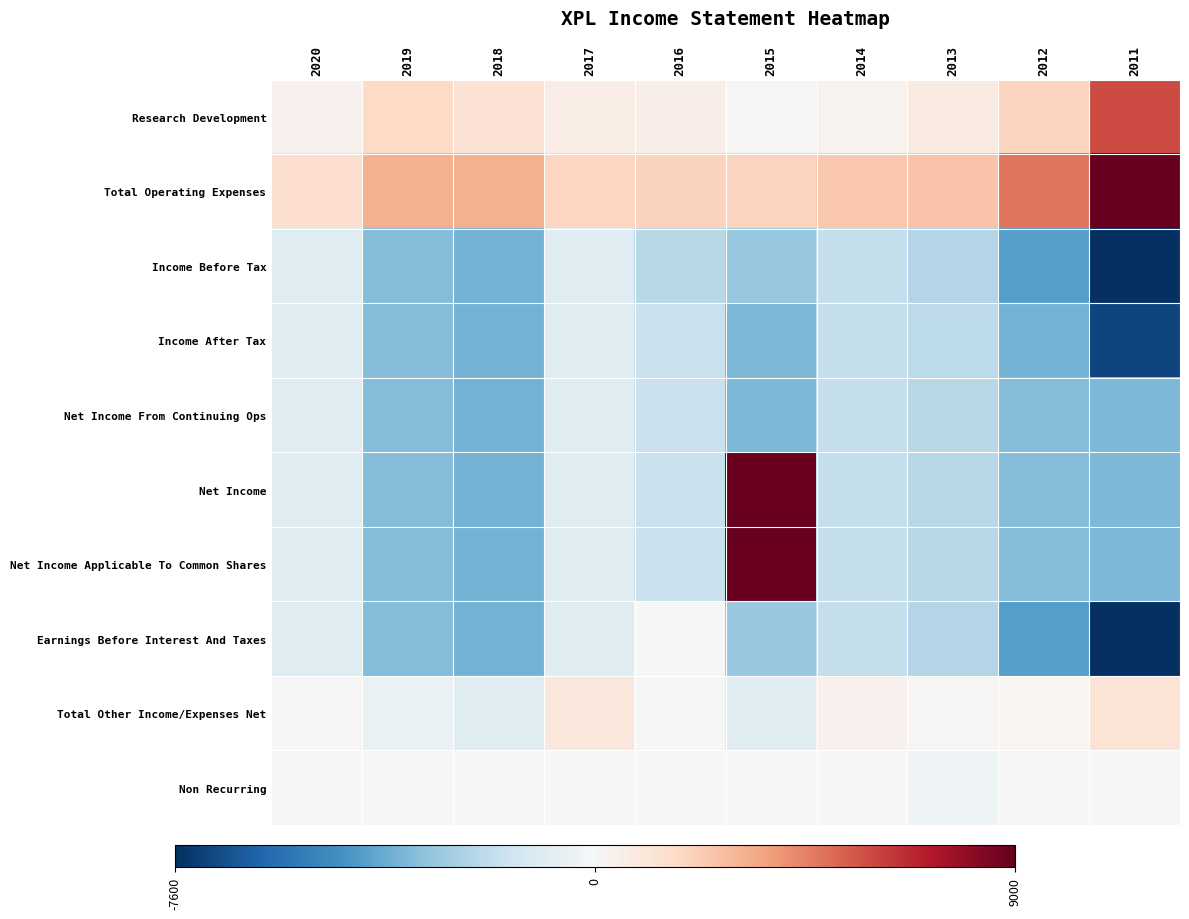

Between 2015 and 2019, which is larger?

2019